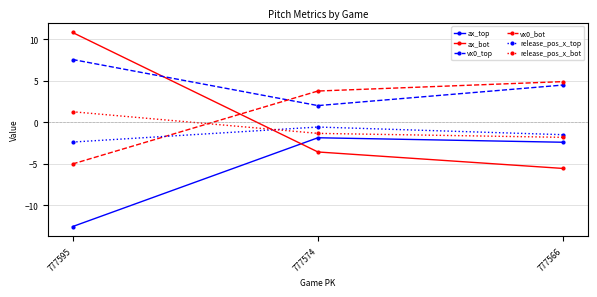

What is the value of the release_pos_x_top point at the 2nd from the left?

-0.6